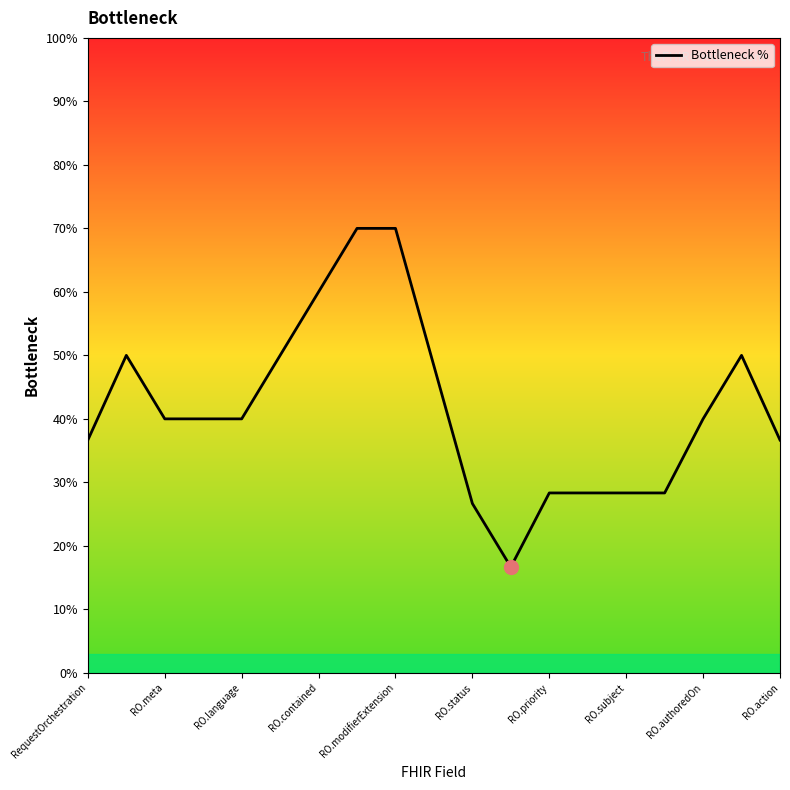

What is the difference between the maximum and minimum values?

53.3